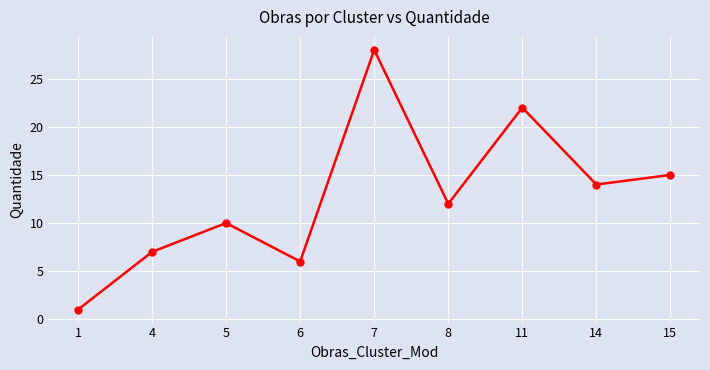

List the labels in order of value, largest first.

7, 11, 15, 14, 8, 5, 4, 6, 1